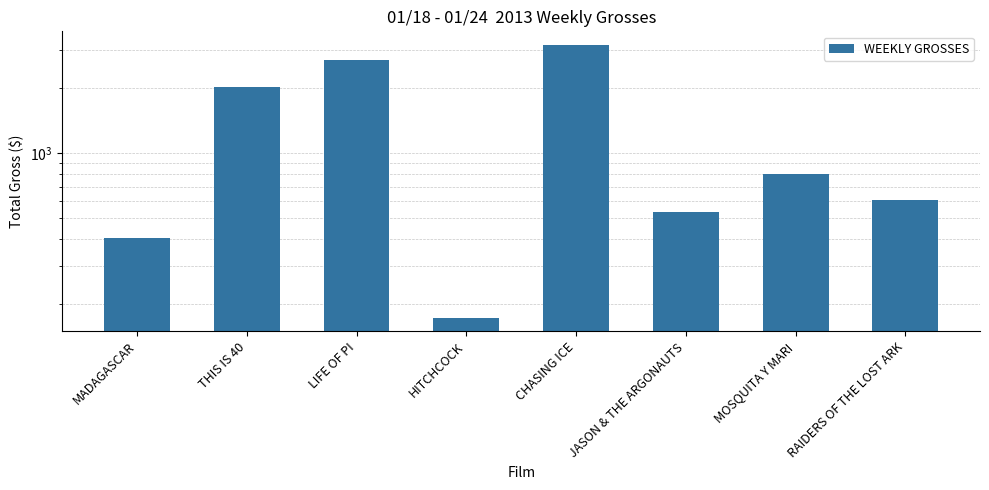

The value at CHASING ICE is 5186. True or false?

False